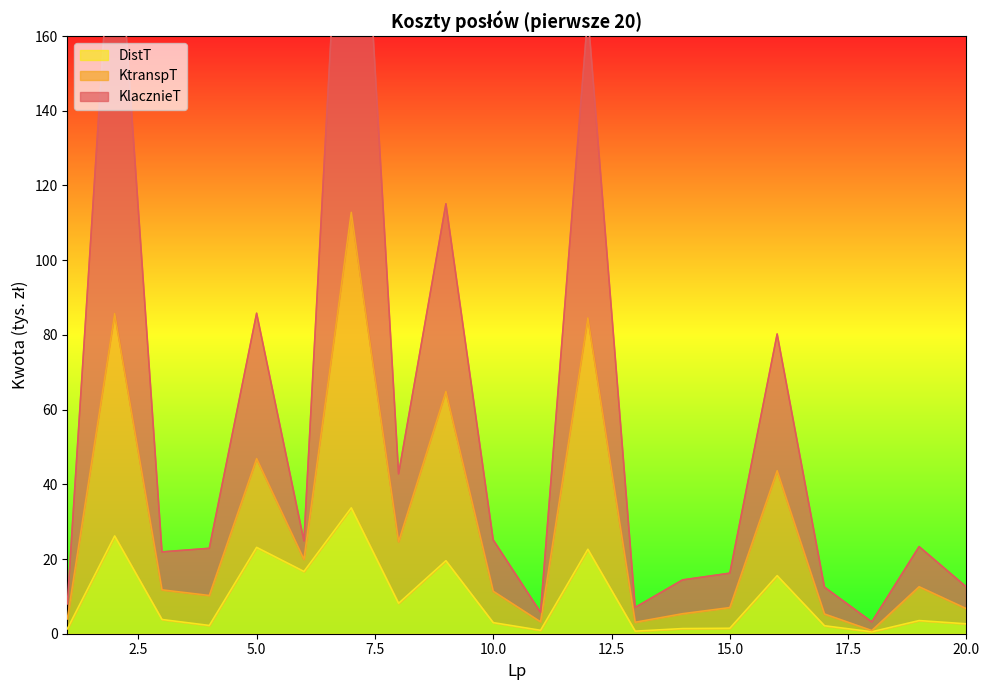

How many values in the DistT series exceed 3?

10